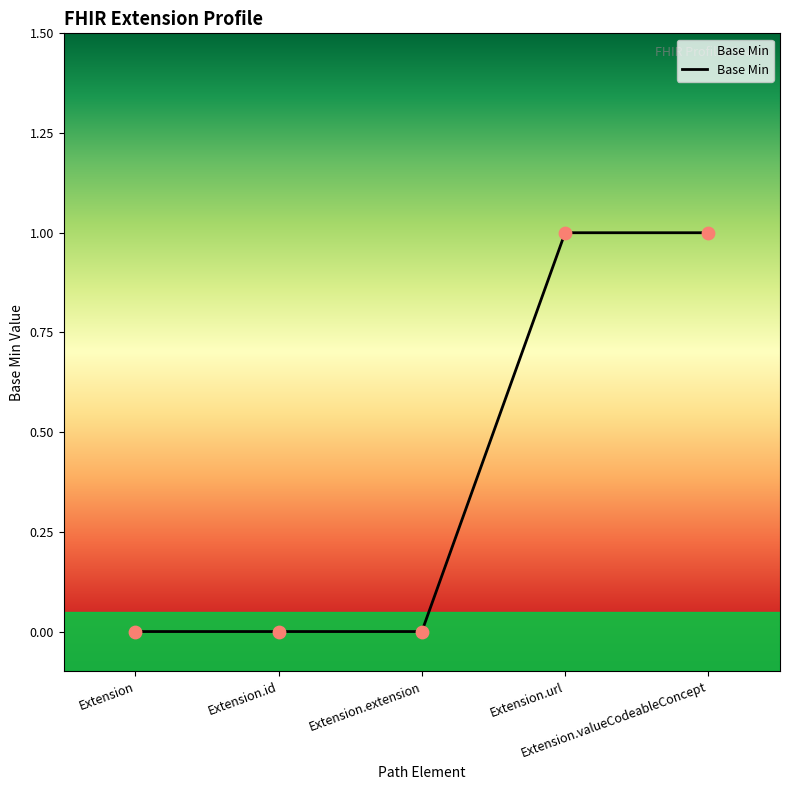

Which has a higher value, Extension or Extension.url?

Extension.url